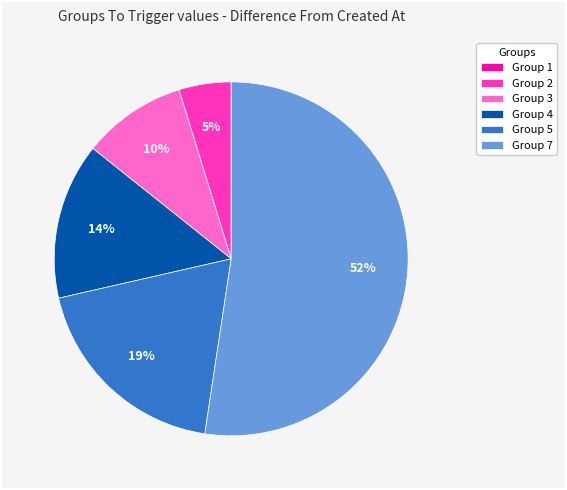

Which has a higher value, Group 2 or Group 7?

Group 7